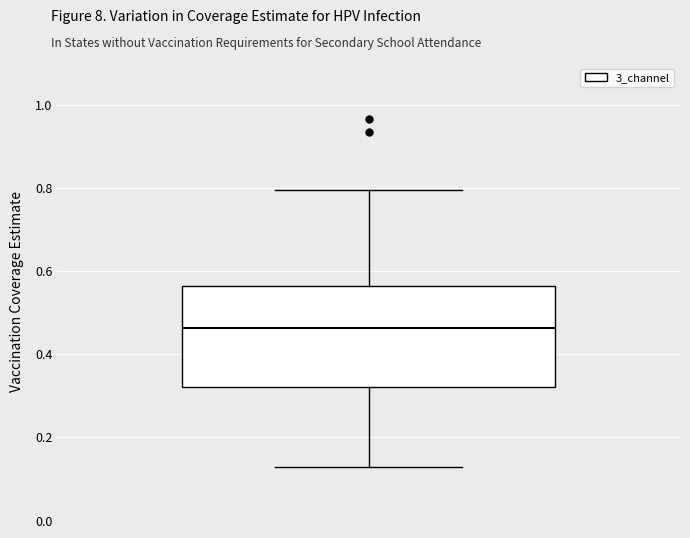

Transcribe this box plot: give where the median line is, the range the box spans, and where the two whiskers end, as read against the y-axis. The values are not printed on the chart, so give them approximately, as read against the axis.

median 0.46, box 0.32 to 0.56, whiskers 0.12 to 0.80